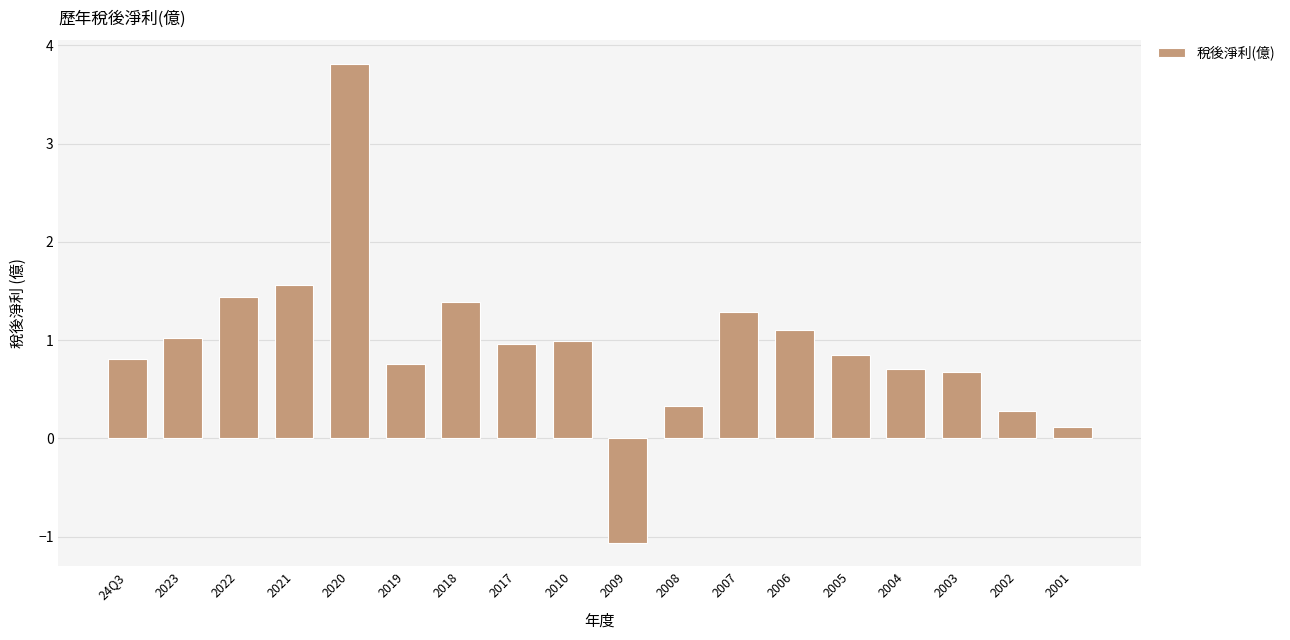

What position from the right is 2009?

9